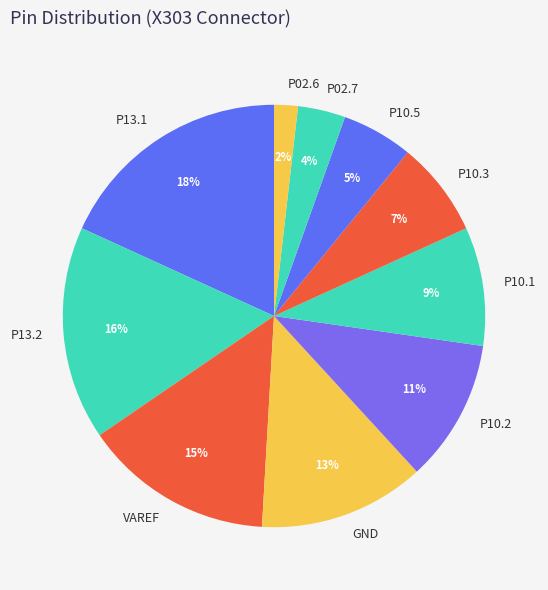

Combined, do P10.2 and P10.5 account for over 50%?

No